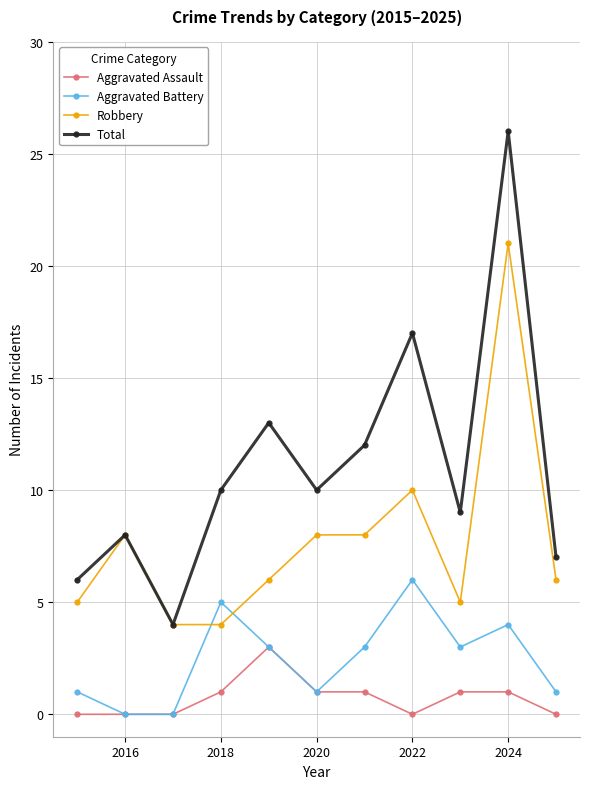

Which series has the largest total across all categories?

Total